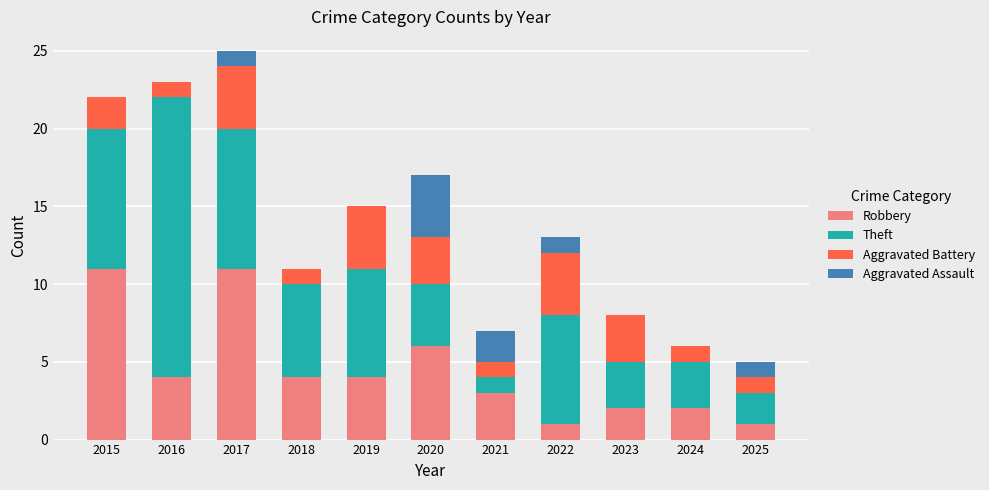

The Robbery series shows 3 at 2020. True or false?

False